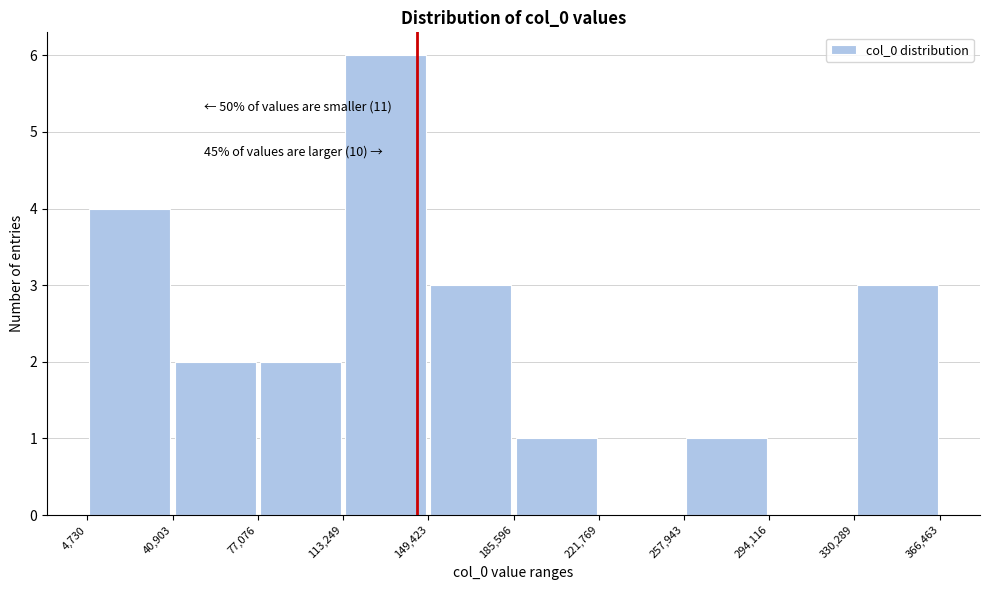

Which range on the x-axis has the tallest bar?

113,249 to 149,423